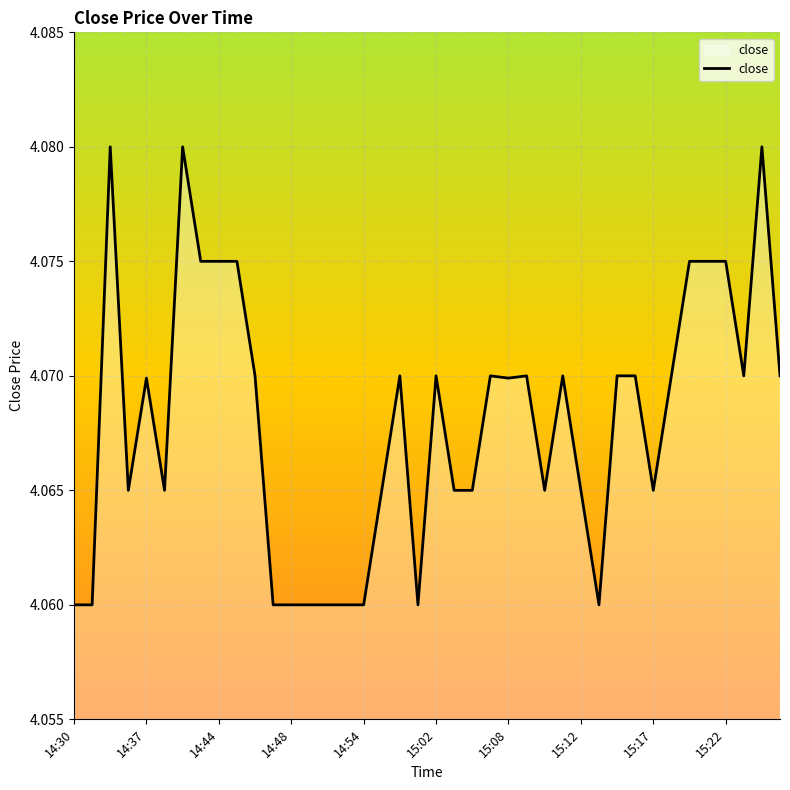

How many points are higher than both their immediate neighbors (excluding endpoints)?

9